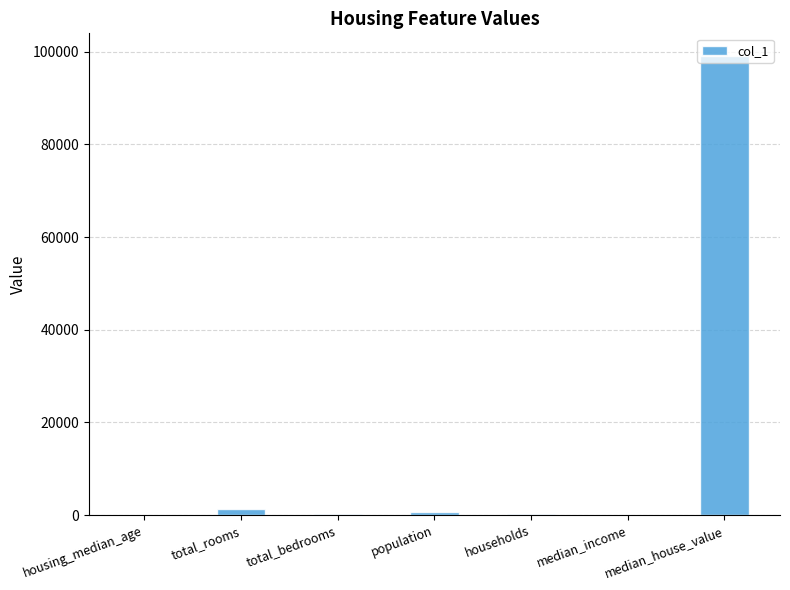

Is it true that the value at median_house_value is 99000.0?

True